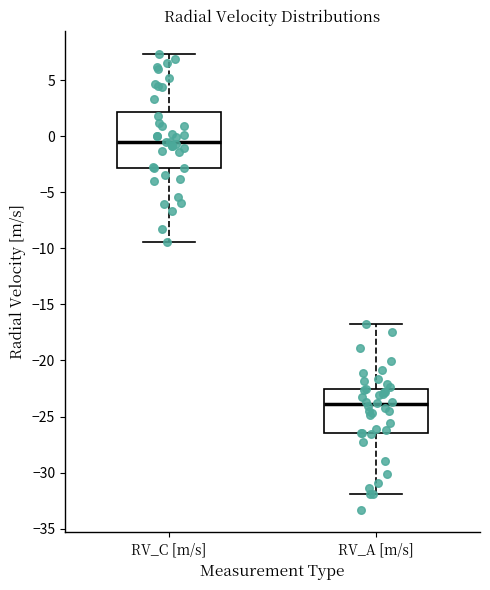

Reading left to right, transcribe this box plot: for each box, give where its median line is, the range the box spans, and where its two whiskers end, as read against the y-axis. The values are not printed on the chart, so give them approximately, as read against the axis.

RV_C [m/s]: median -0.5, box -3.0 to 2.0, whiskers -9.5 to 7.5
RV_A [m/s]: median -24.0, box -26.5 to -22.5, whiskers -32.0 to -16.5